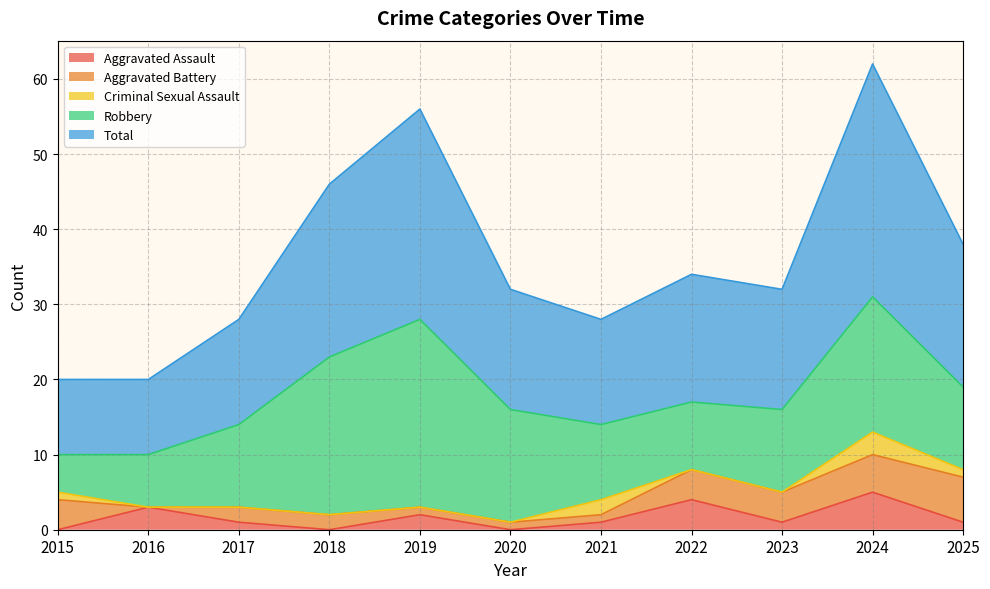

What value does the Aggravated Assault series have at 2024?

5